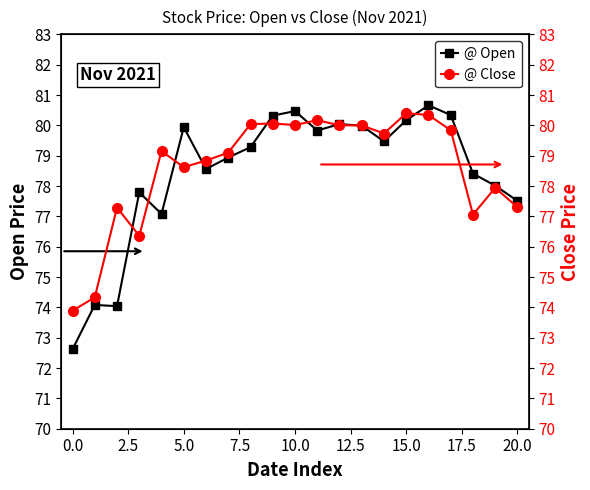

What is the difference between the Close values at 13 and 16?

0.3